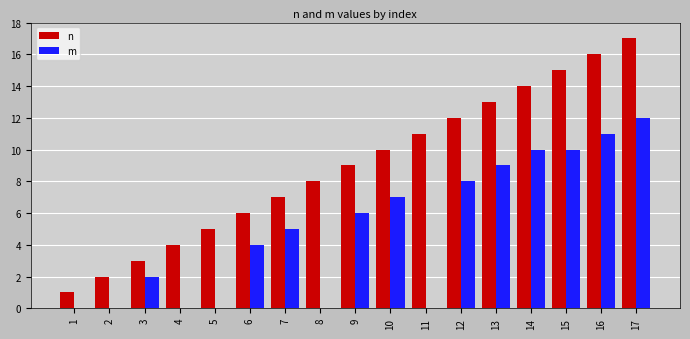

Which series has the largest total across all categories?

n